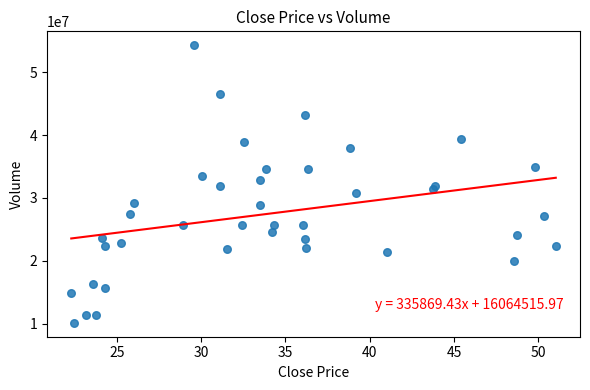

What is the range of Y values (max minus min)?

44140600